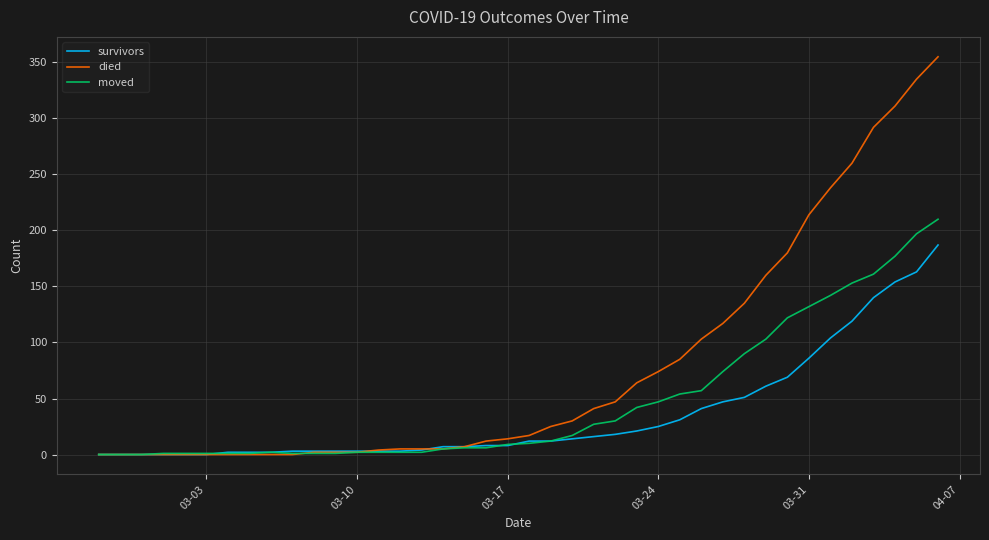

Which series has the widest spread of values?

died